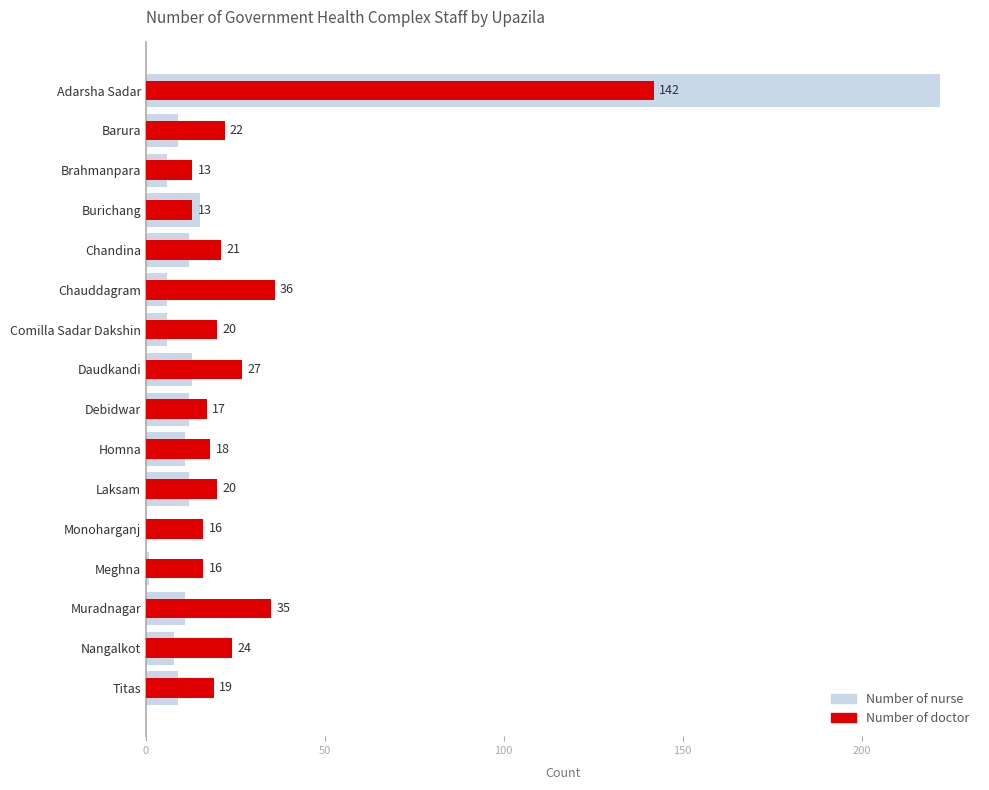

List the series in order of their overall mean, lowest first.

Number of nurse, Number of doctor